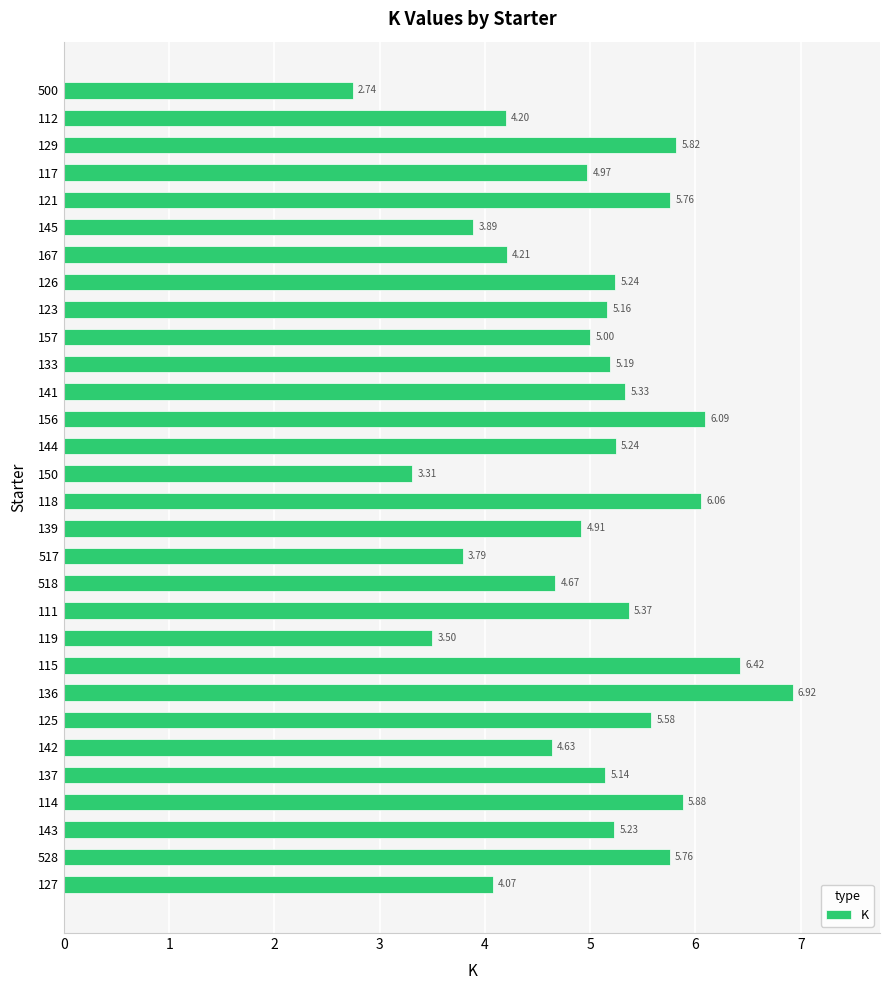

What is the sum of all values?

150.1